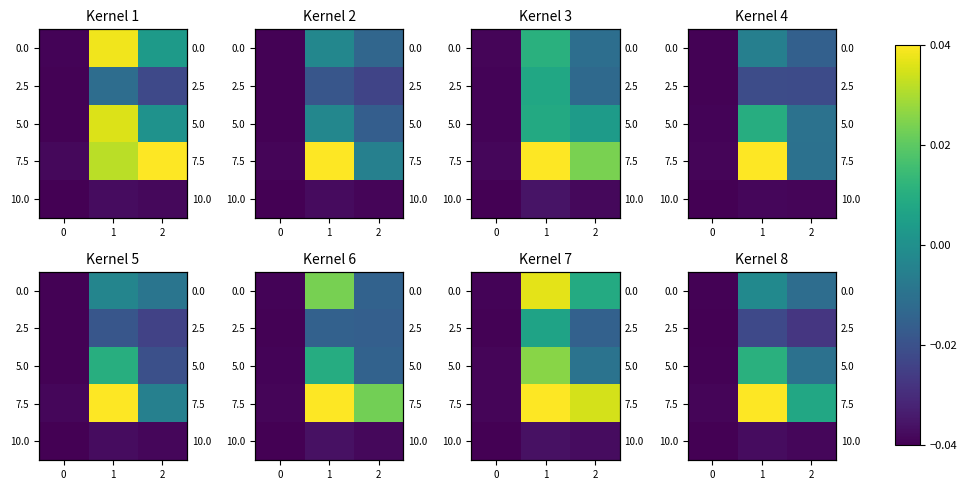

Which has a higher value, 2 or 0?

2